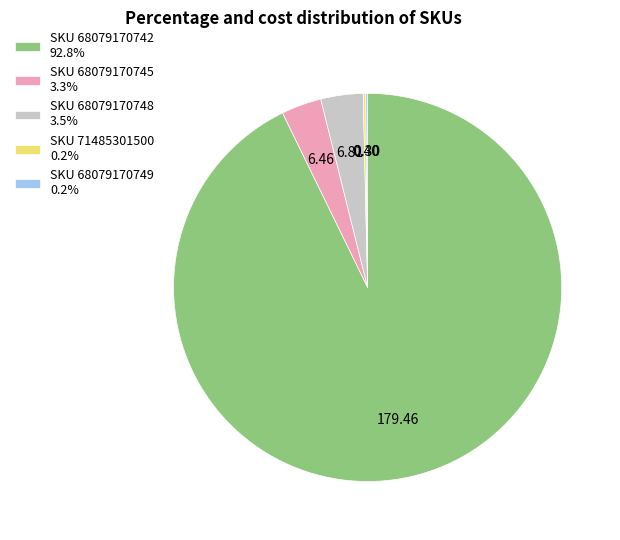

What is the majority slice?

SKU 68079170742